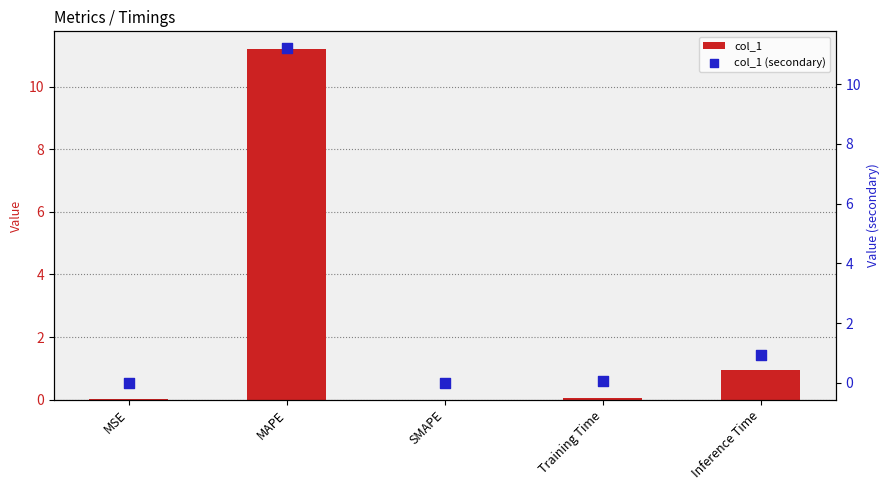

Which series has the largest total across all categories?

col_1